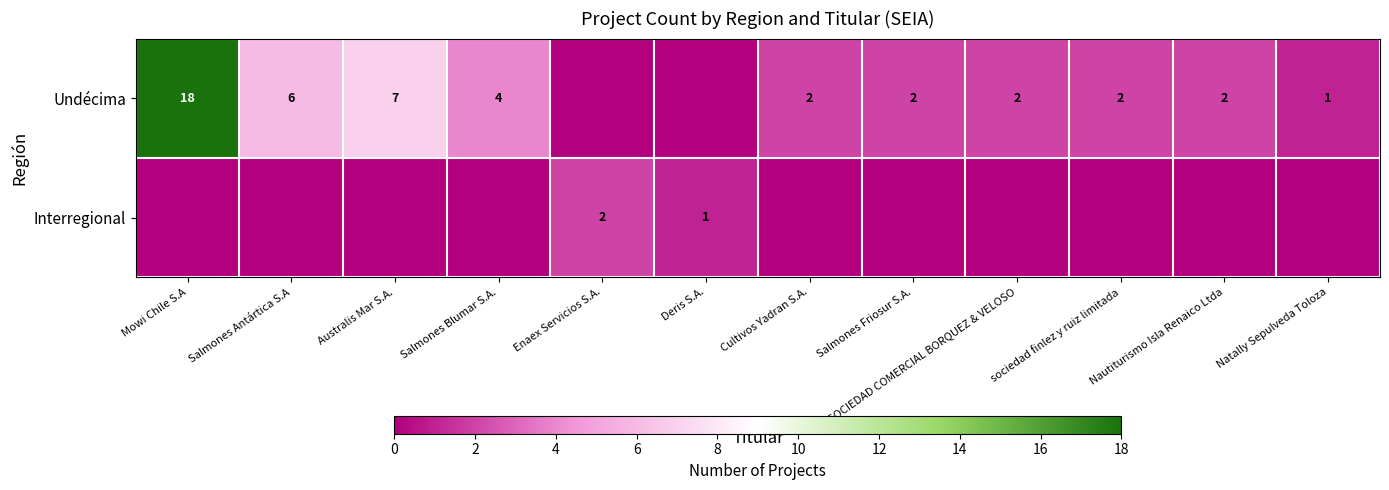

Is the value of Interregional at Deris S.A. greater than the value of Undécima at SOCIEDAD COMERCIAL BORQUEZ & VELOSO?

No